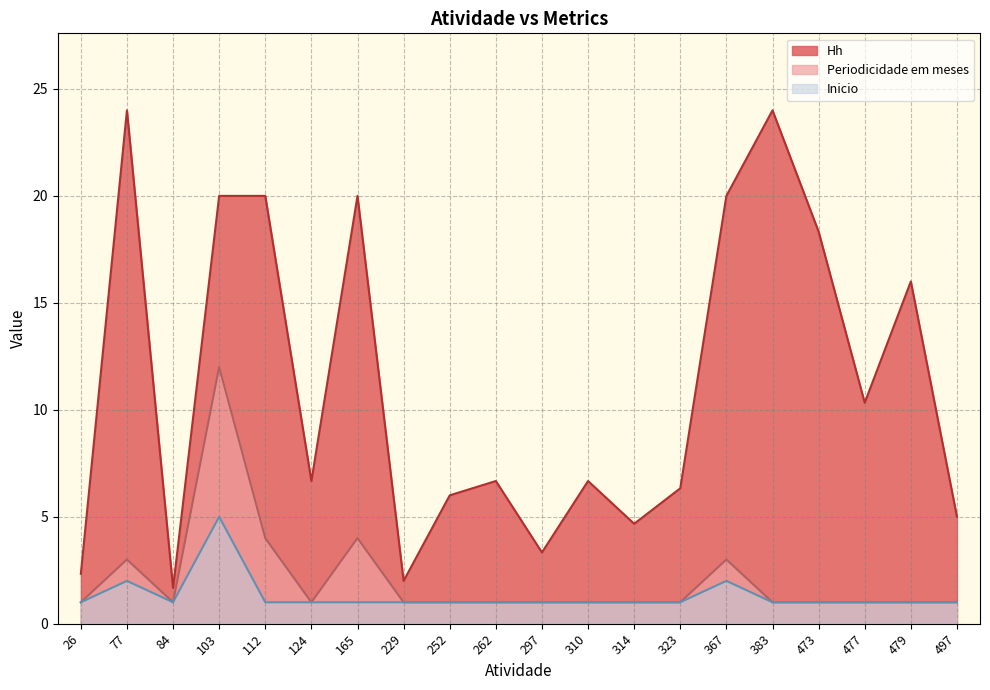

Where does the Hh series first go above 6?

77